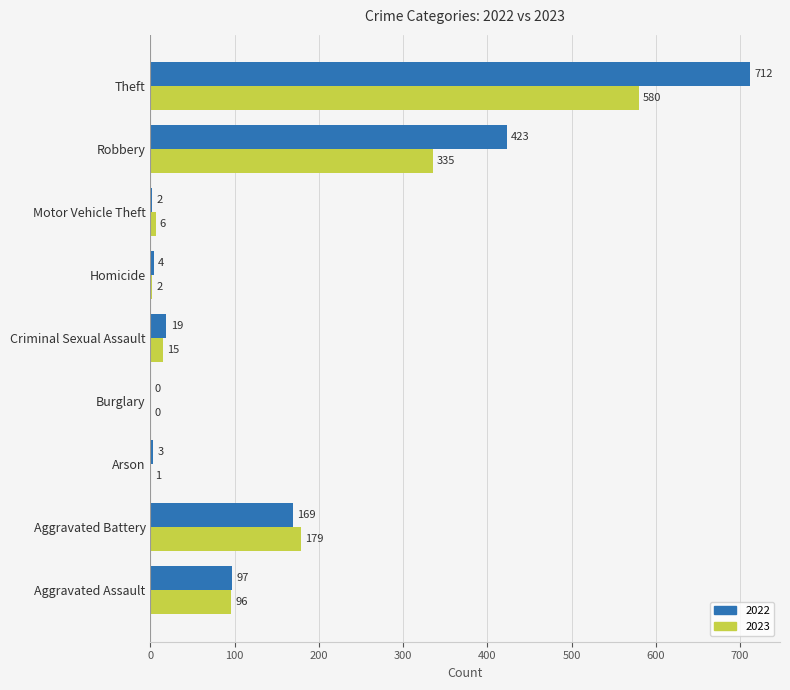

What is the sum of the 2022 values at Theft and Aggravated Assault?

809